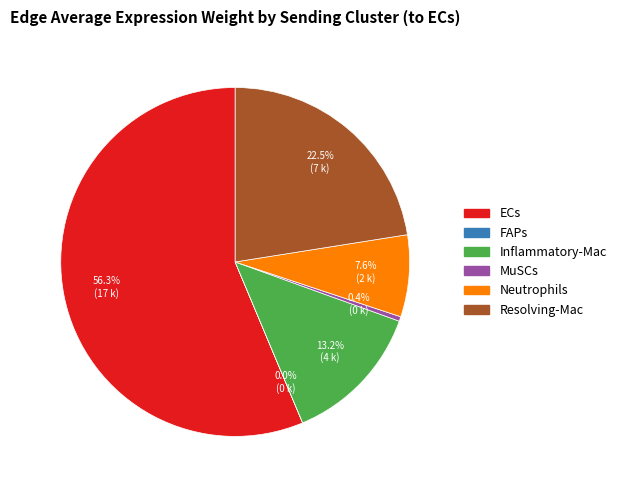

What is the largest slice in the pie chart?

ECs